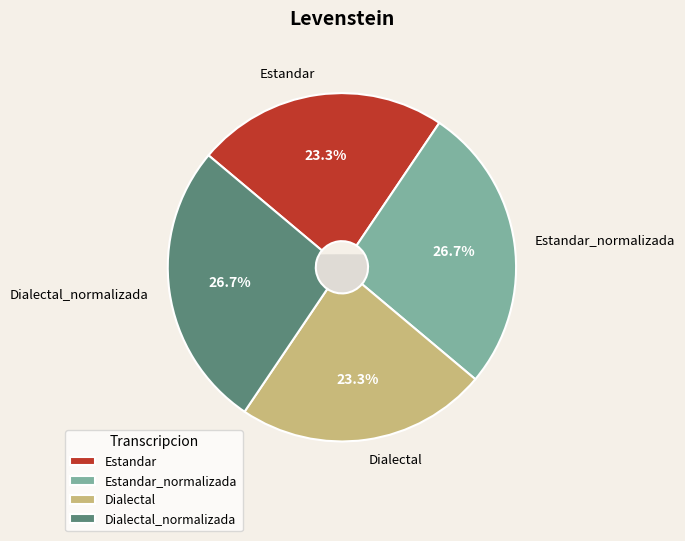

The Dialectal slice represents 17% of the pie. True or false?

False